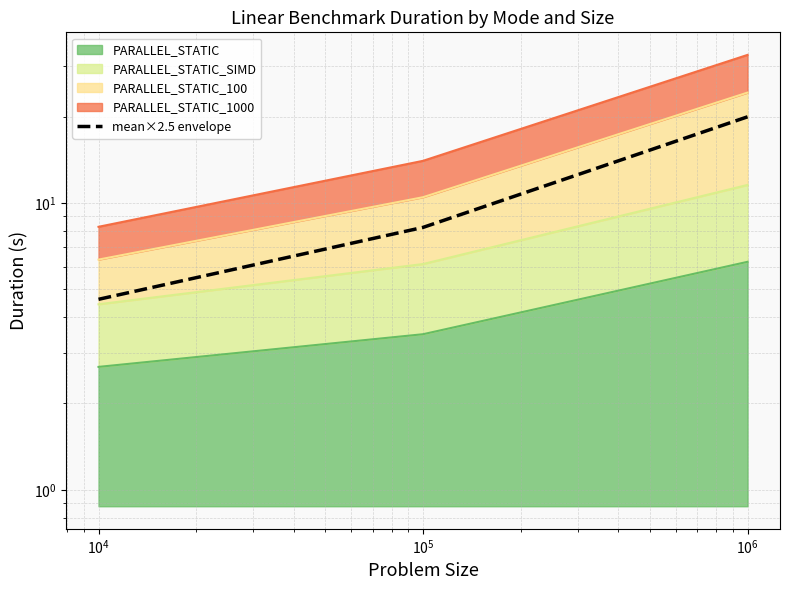

How many values exceed 8?

2